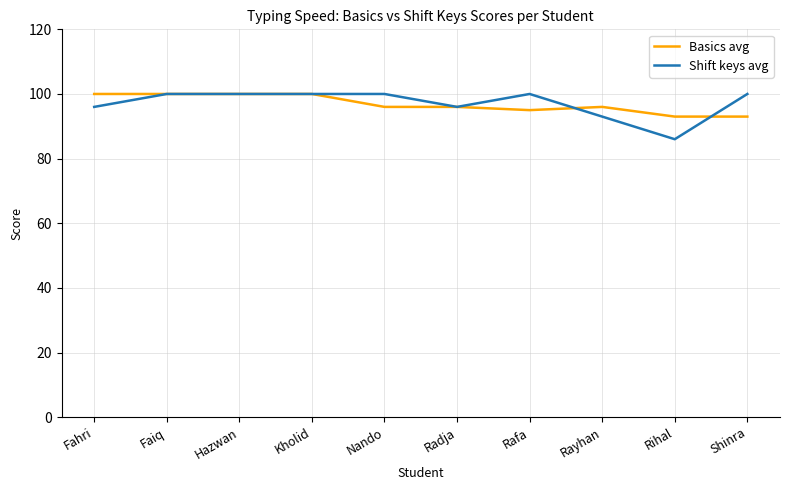

What is the total value across all series at Hazwan?

200